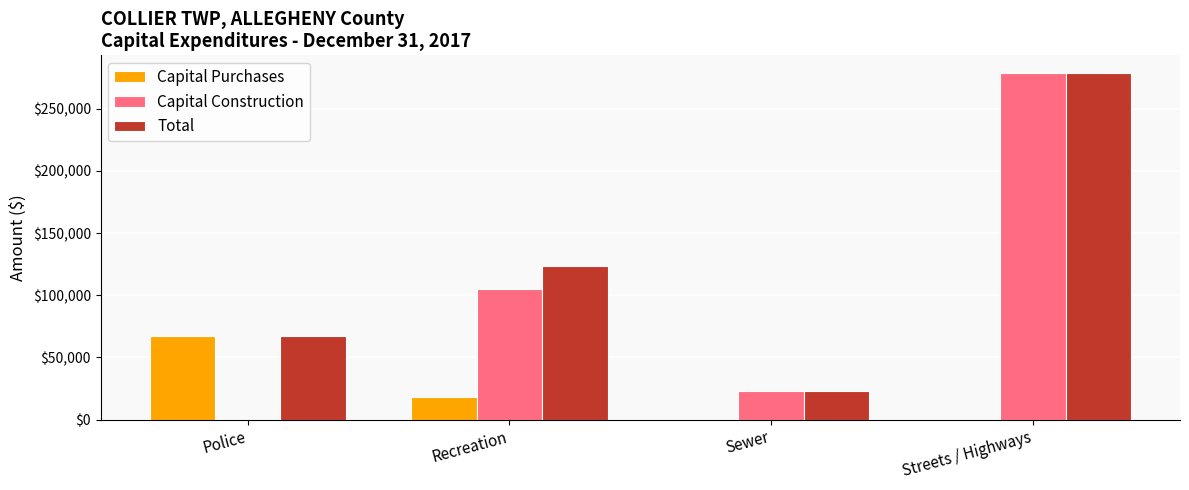

Reading left to right, transcribe all the data shown in this chart.

Capital Purchases: Police=66929	Recreation=18370	Sewer=0	Streets / Highways=0
Capital Construction: Police=0	Recreation=104912	Sewer=22560	Streets / Highways=278985
Total: Police=66929	Recreation=123282	Sewer=22560	Streets / Highways=278985